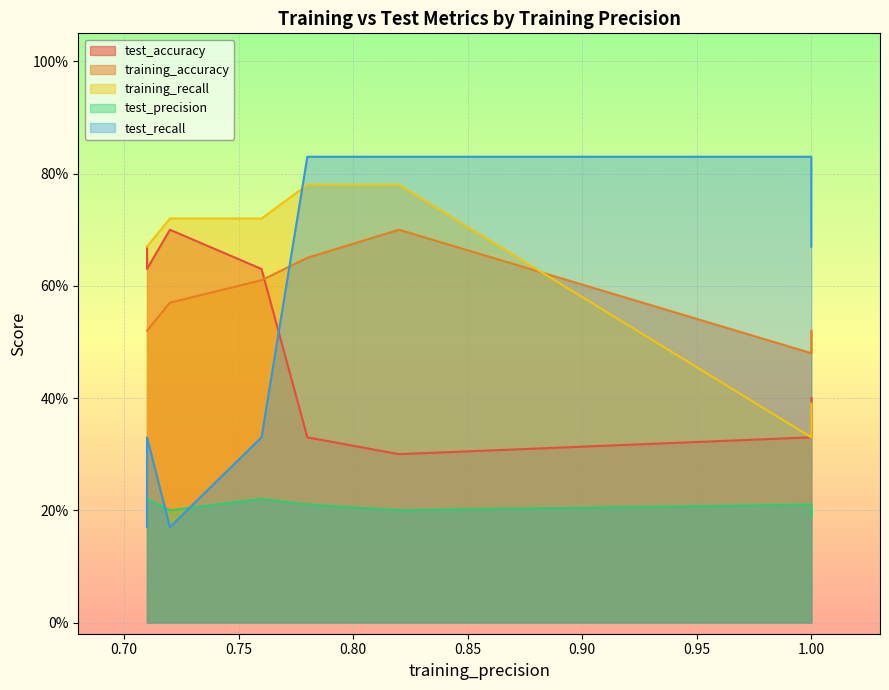

What is the difference between the maximum and minimum values in the training_recall series?

0.5